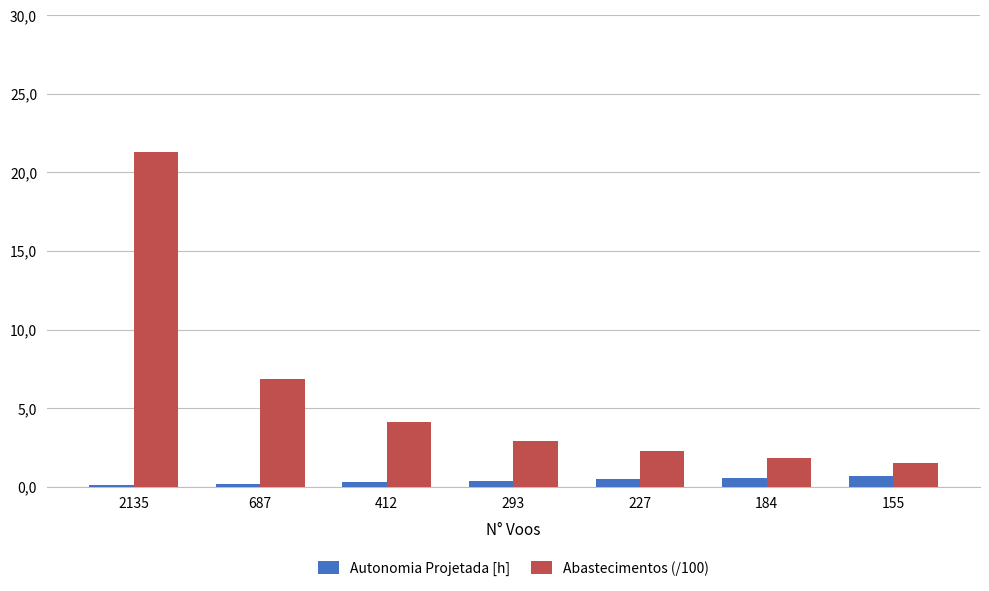

What is the sum of all Autonomia Projetada [h] values?

2.7